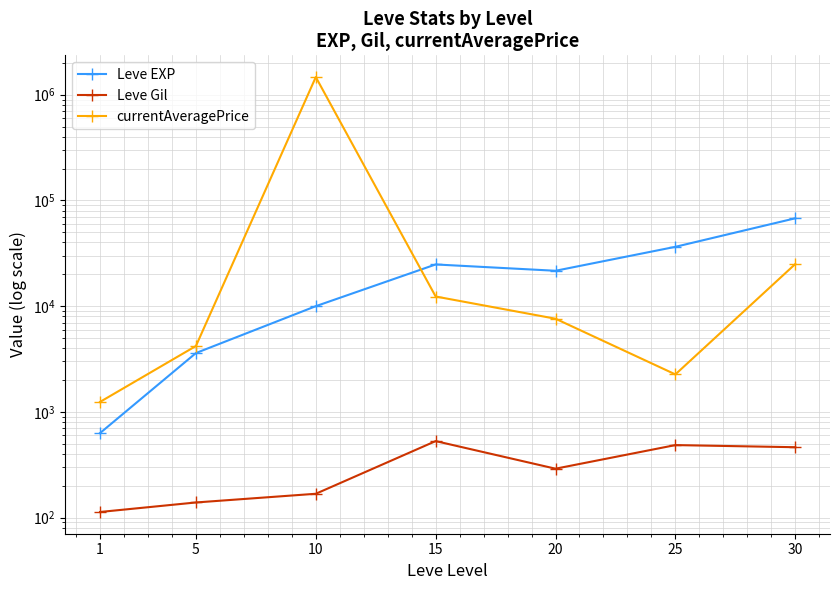

Count the number of categories in the chart.

7